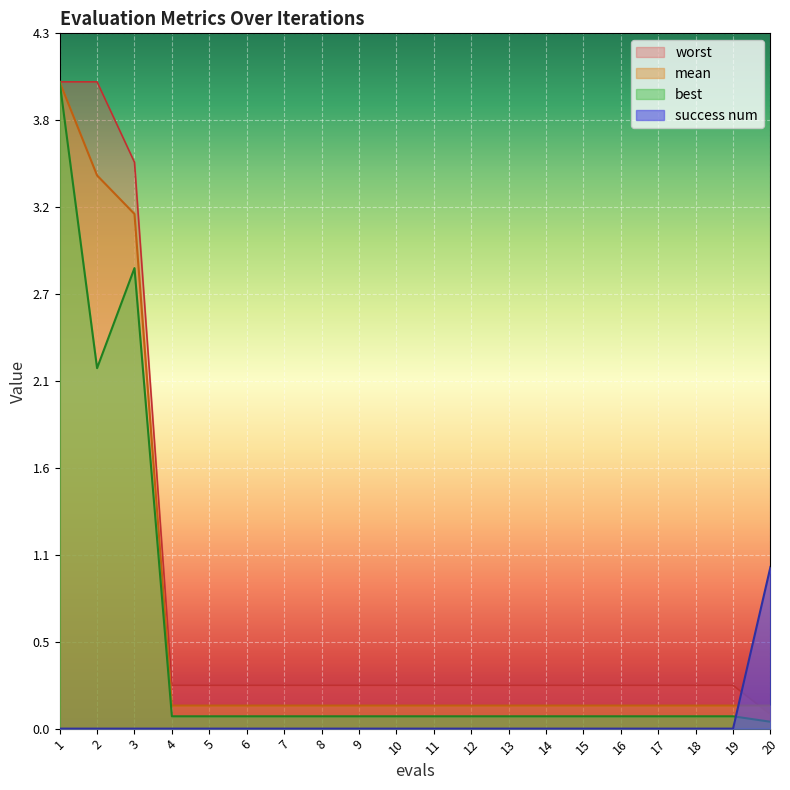

What is the value of the success num point at the 20th from the left?

1.0